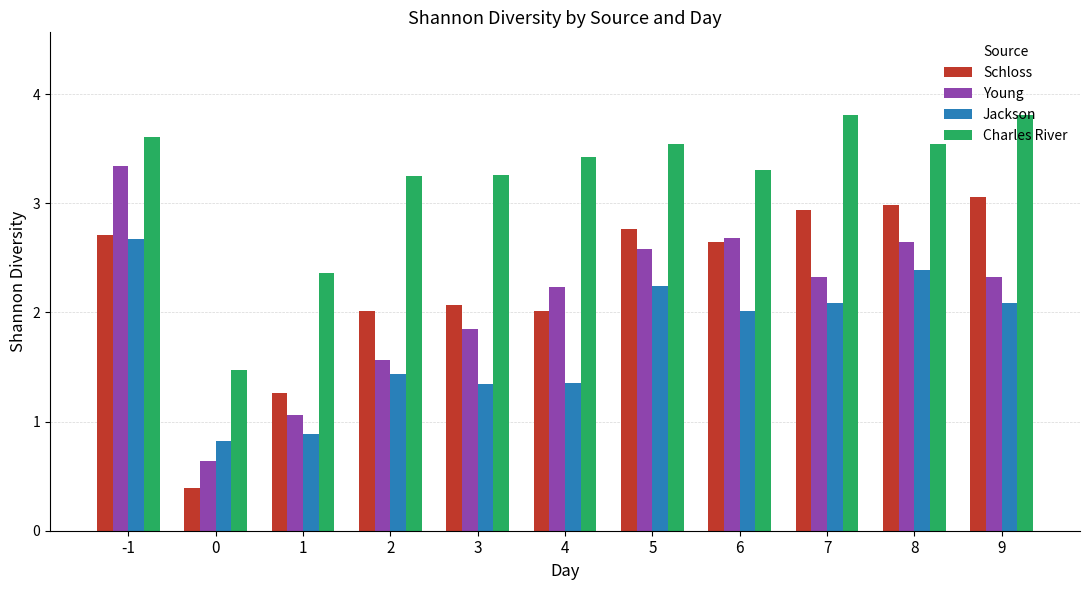

What is the minimum value for Charles River?

1.5